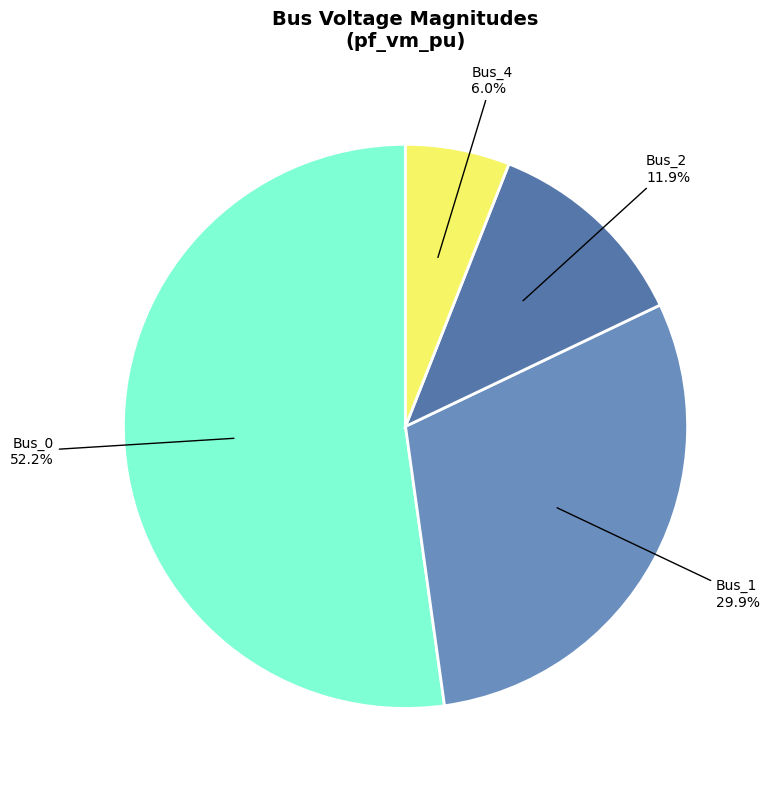

How many slices are in this pie chart?

4